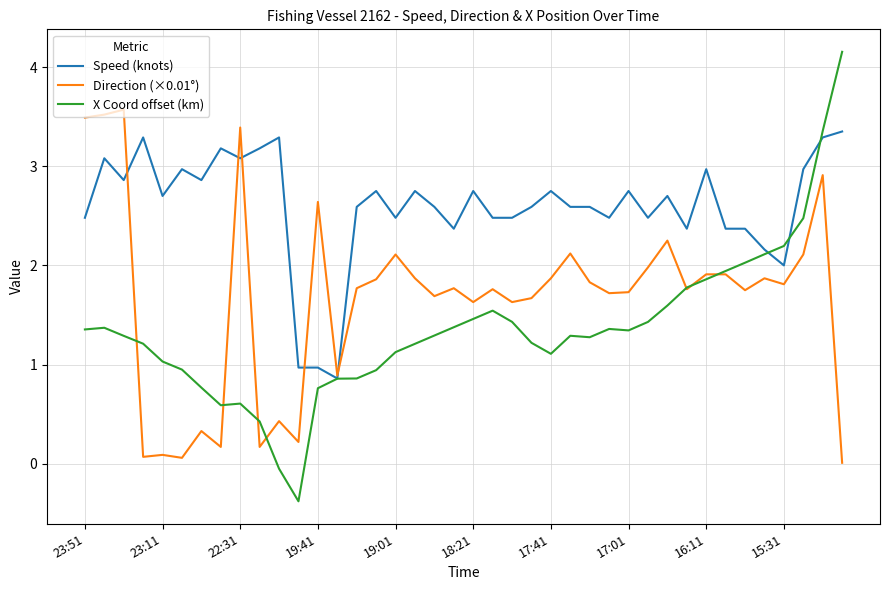

List the series in order of their overall mean, highest first.

Speed (knots), Direction (×0.01°), X Coord offset (km)